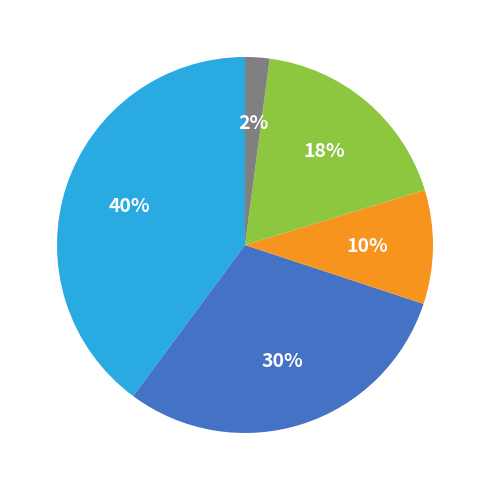

To the nearest percent, what is the difference between the largest and smallest slice percentages?

38%